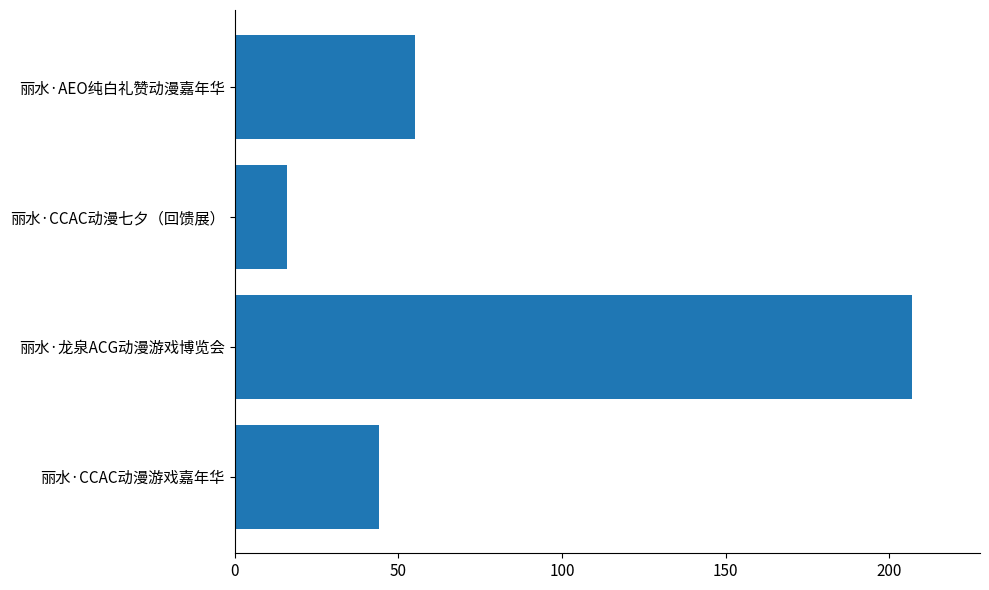

Reading bottom to top, list all the values displayed in this chart.

44	207	16	55